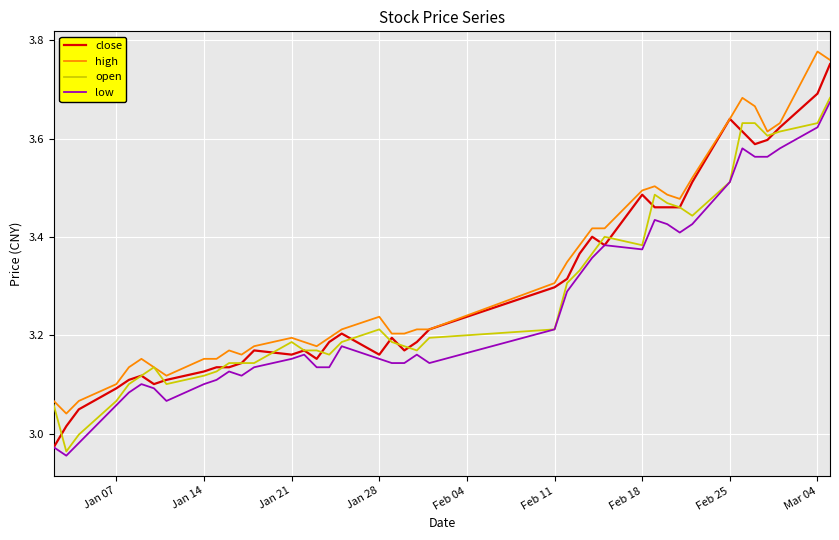

True or false: low and high intersect in this chart.

False